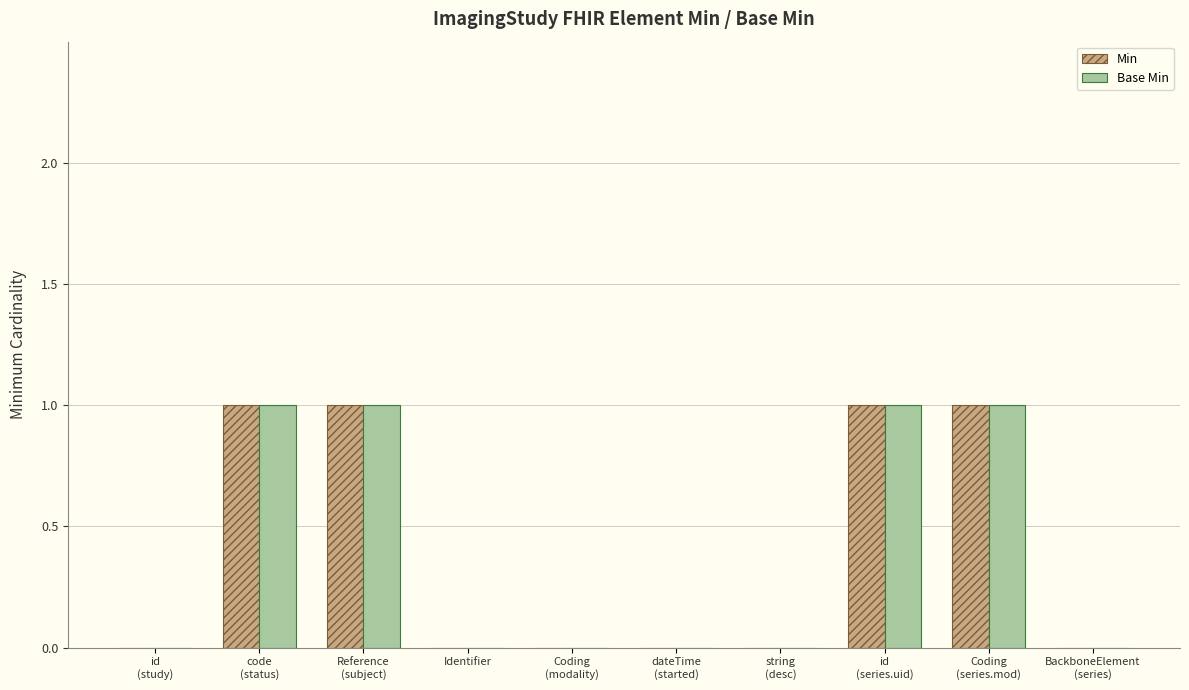

Does the chart contain stacked bars?

No